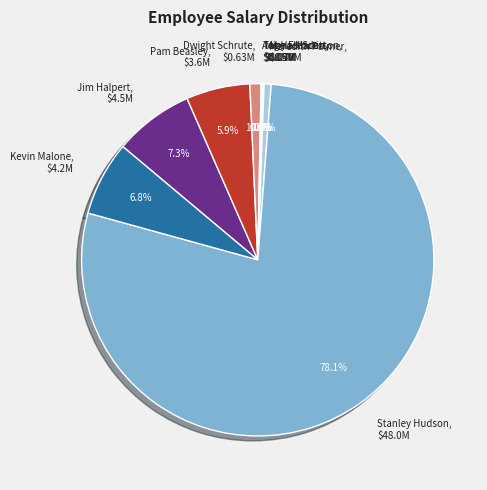

To the nearest percent, what percentage of the pie is Meredith Palmer?

1%